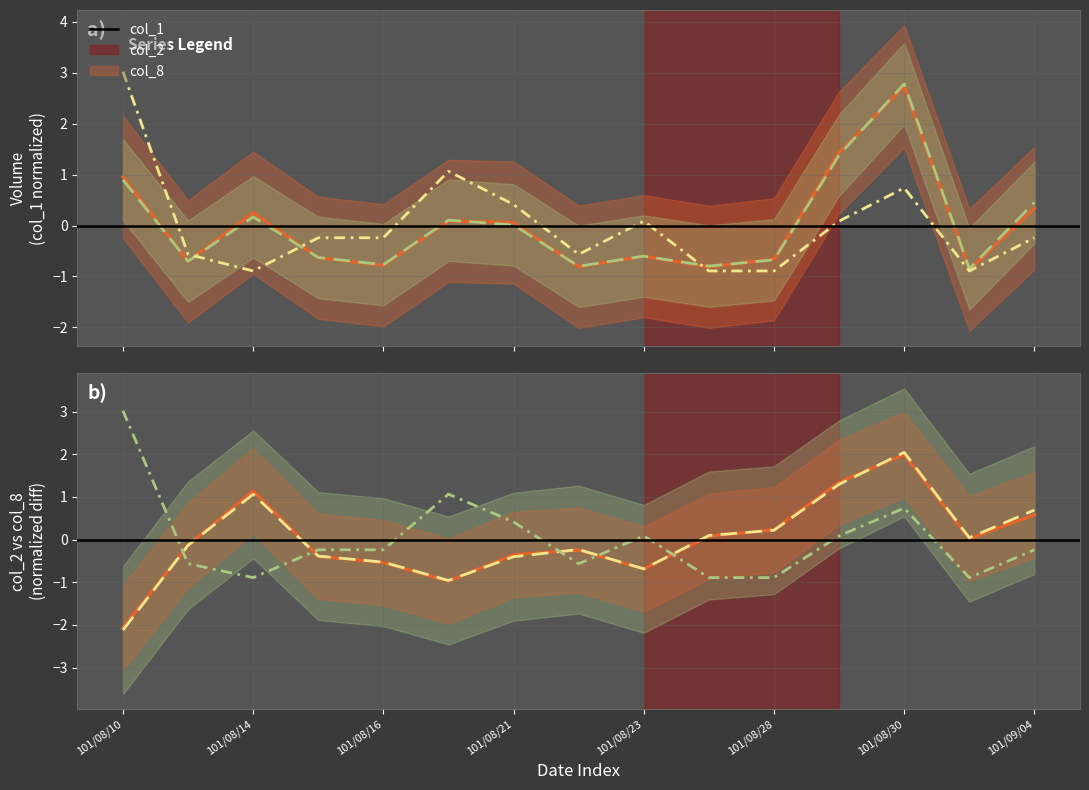

What is the maximum value for col_8?

3.0